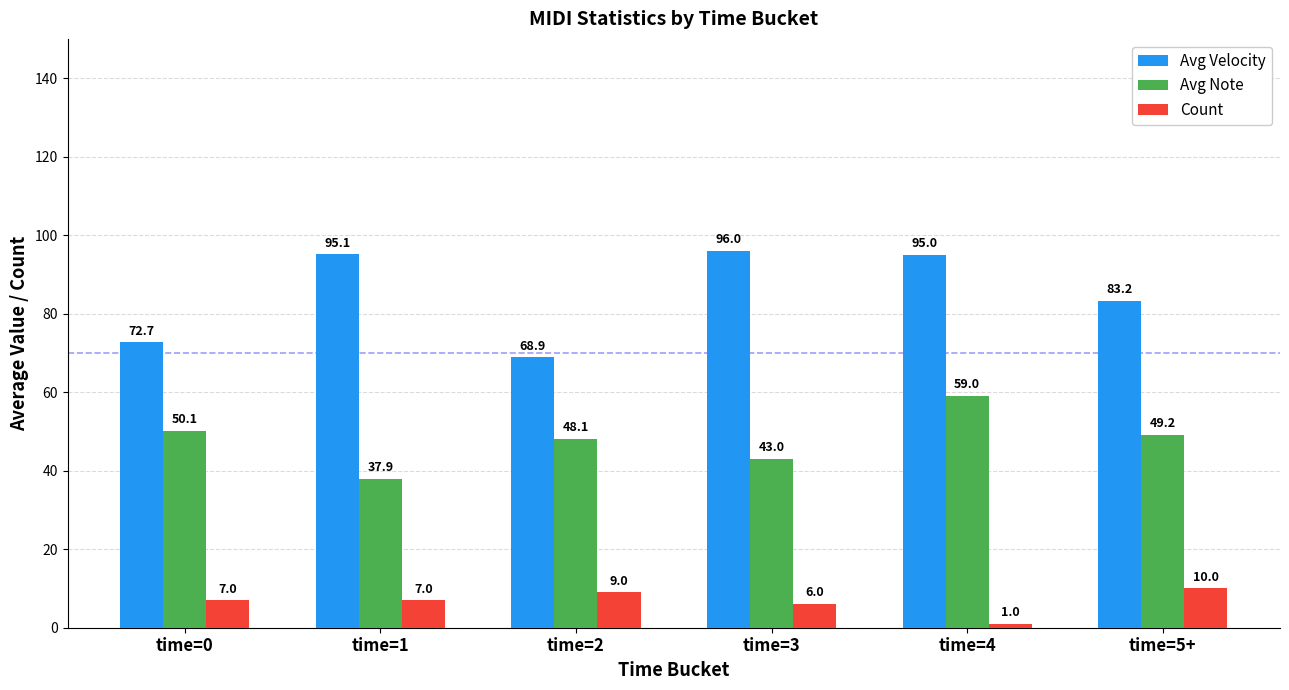

What is the sum of all Avg Note values?

287.3